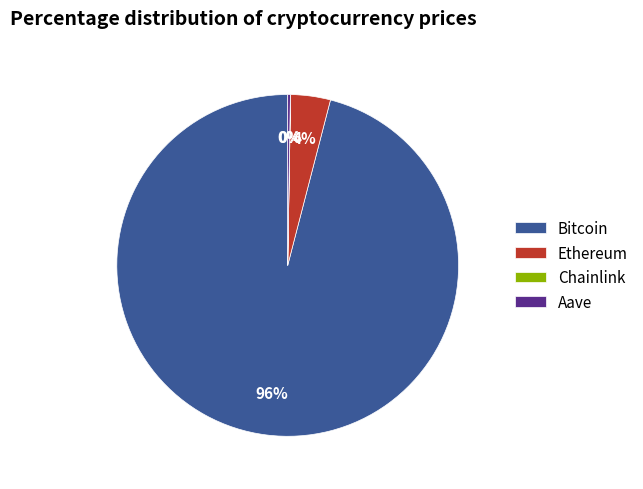

Is it true that Bitcoin is 96% of the pie?

True